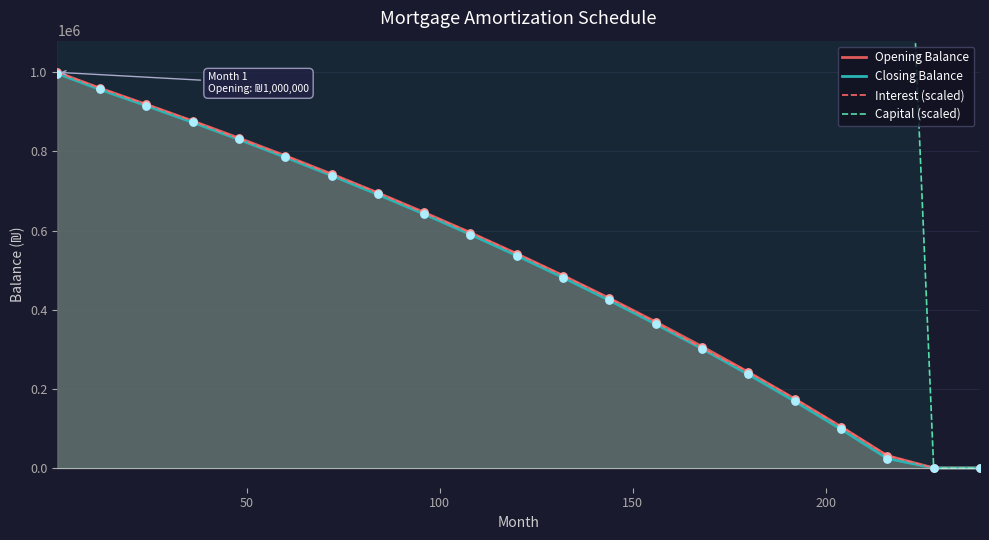

Which series contains the highest Y value?

Capital (scaled)